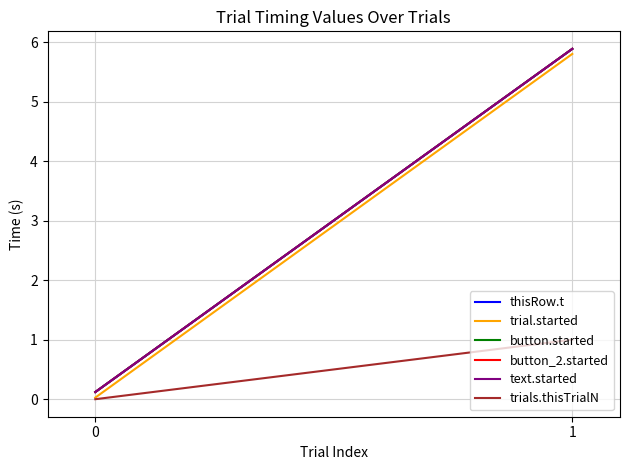

Does the chart display data point markers on the line(s)?

No